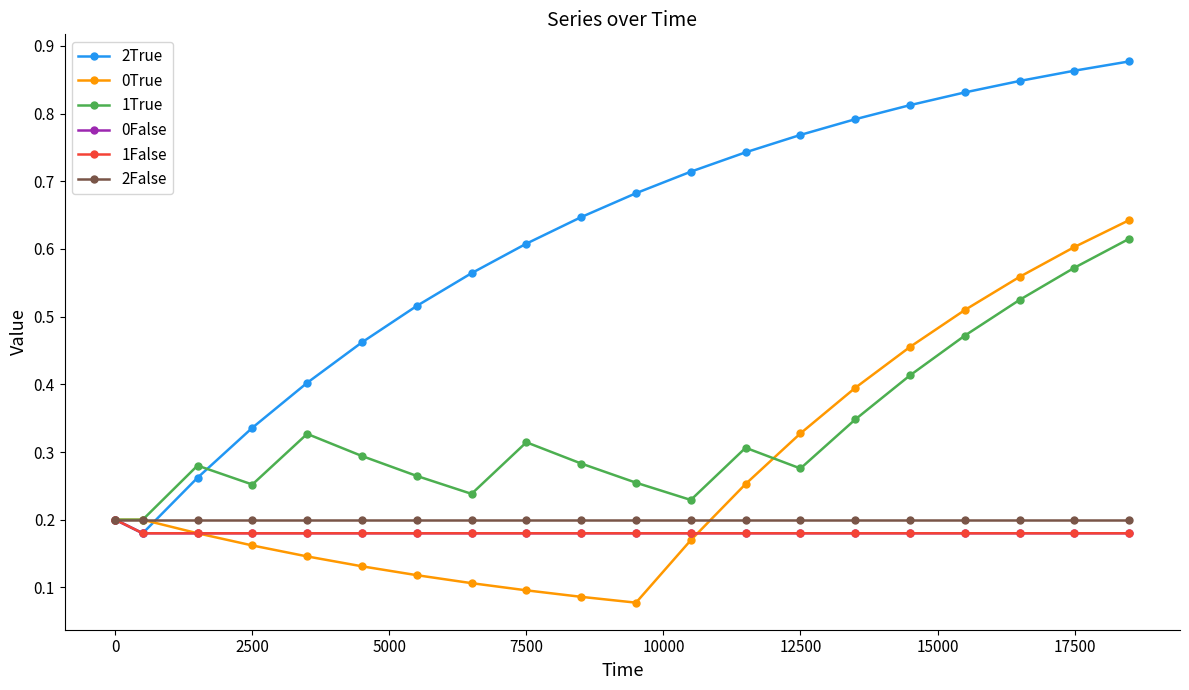

Count the 2True values in the range 0 to 1.

20